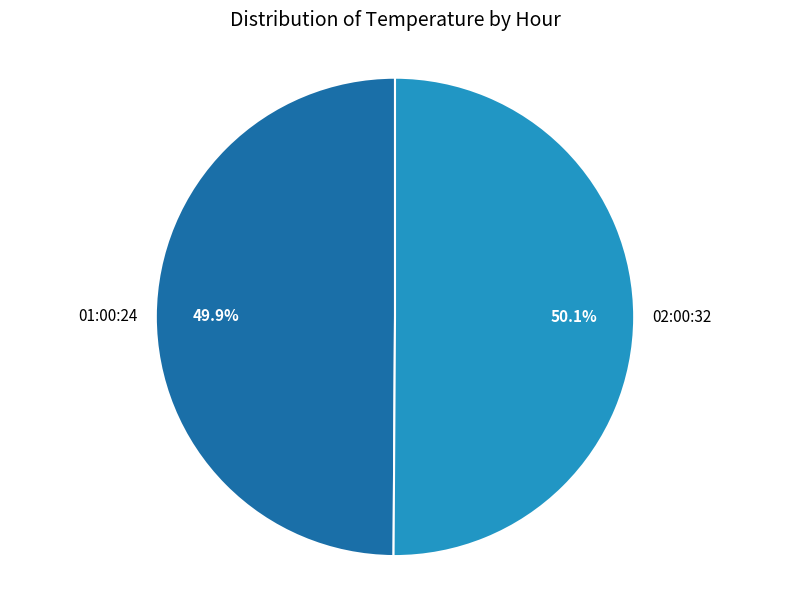

Count the number of slices in the pie.

2